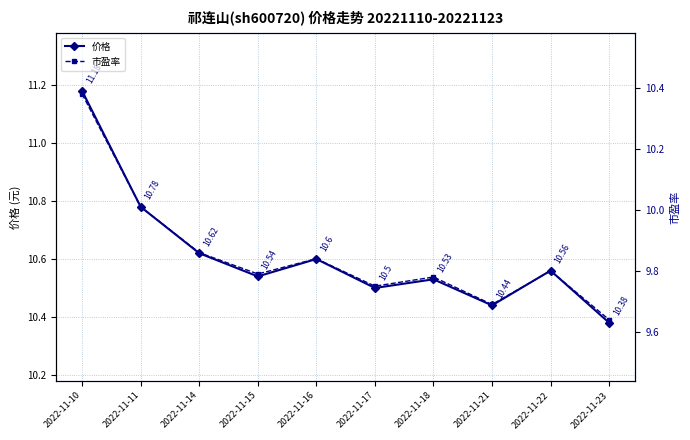

How many interior local valleys does the 价格 series have?

3